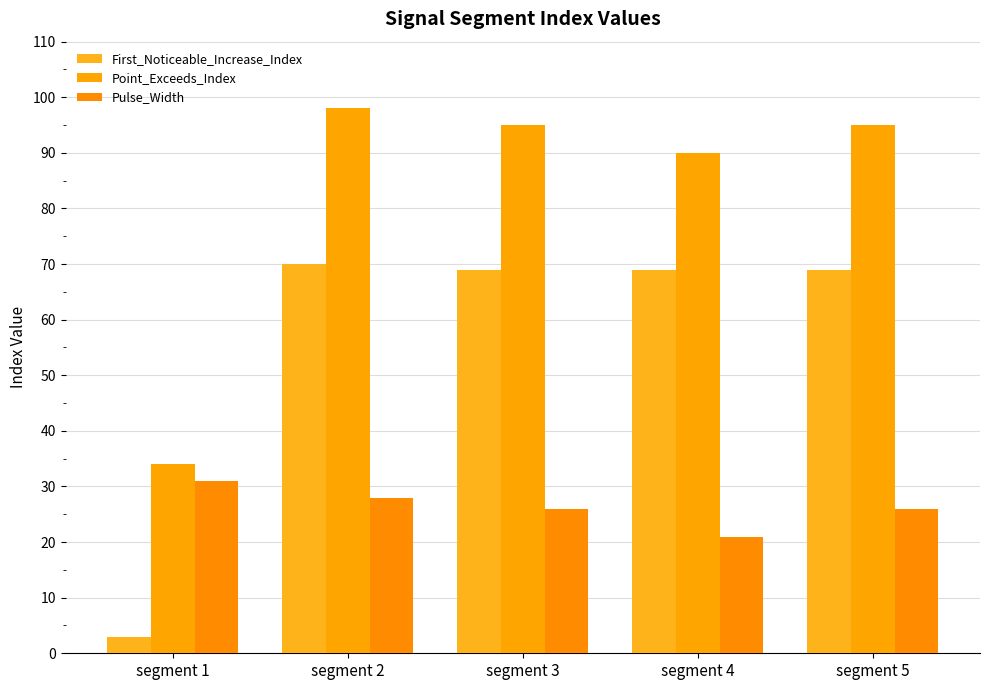

How many bars are there in each group?

3